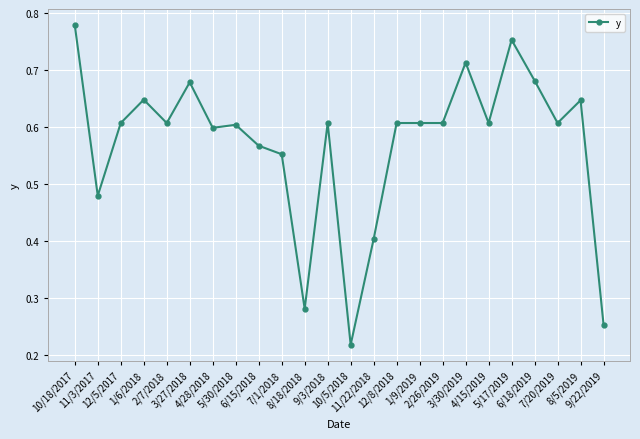

Count the values in the range 0 to 1.

24